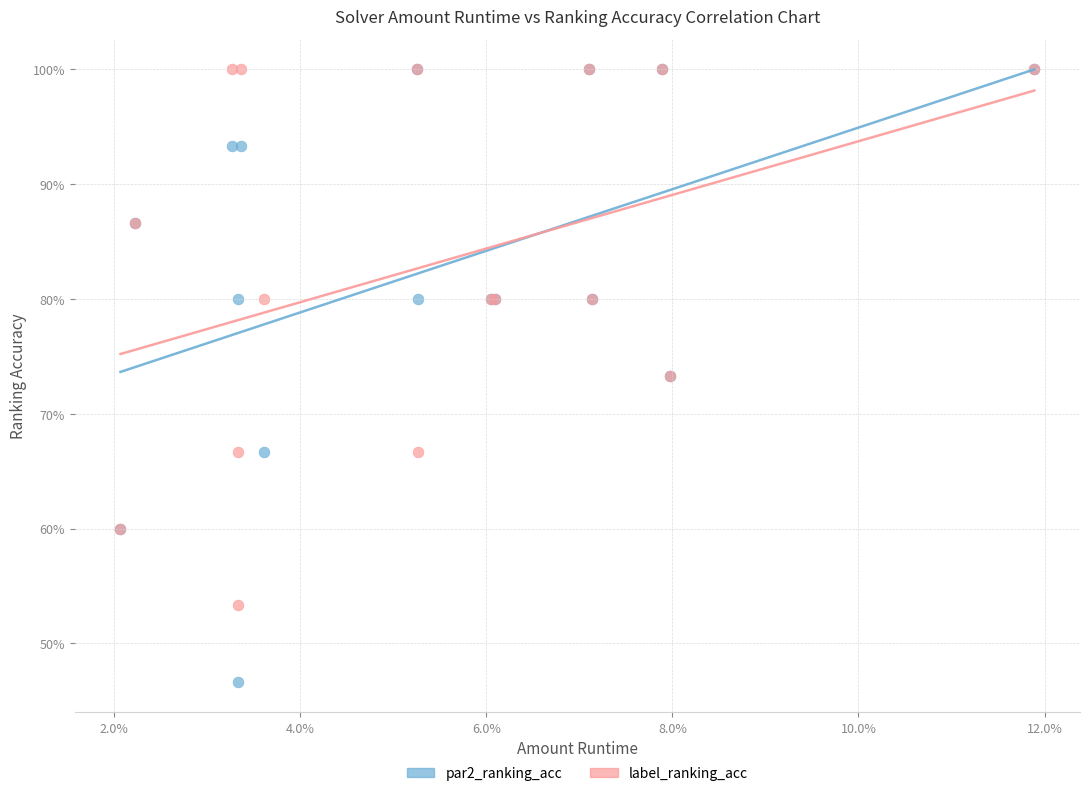

Which series reaches the minimum Y coordinate?

par2_ranking_acc